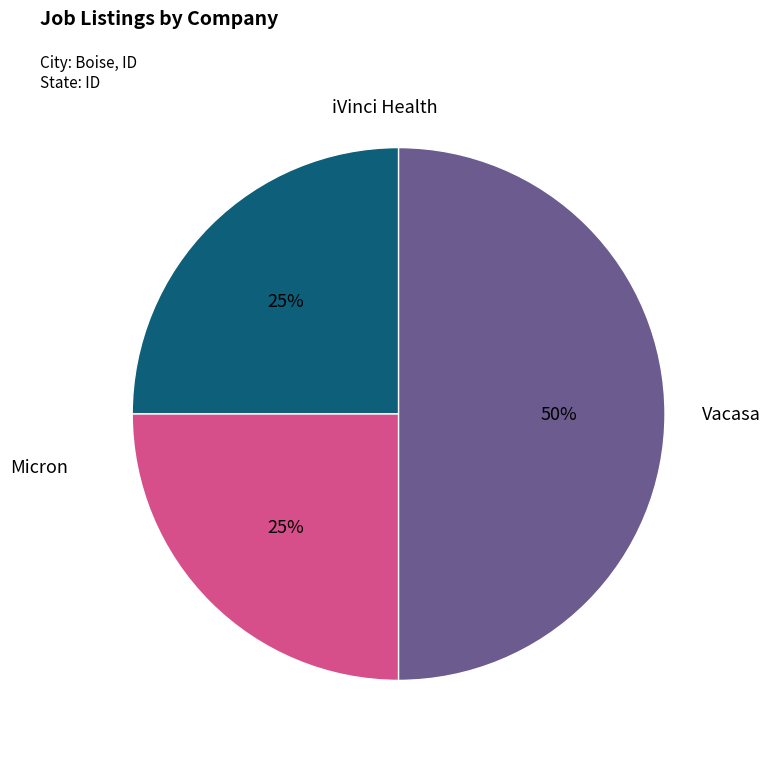

Do iVinci Health and Micron together represent more than half of the pie?

Yes